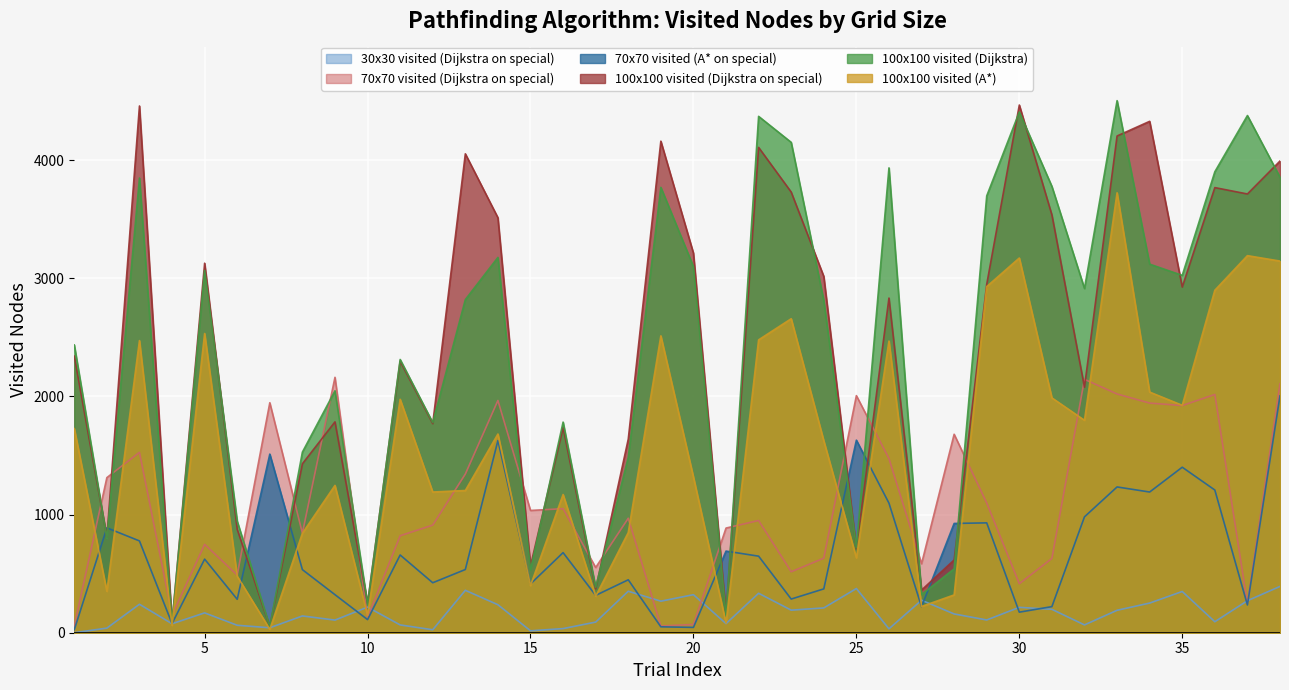

Is the value of 30x30 visited (Dijkstra on special) at 5 greater than the value of 70x70 visited (Dijkstra on special) at 35?

No